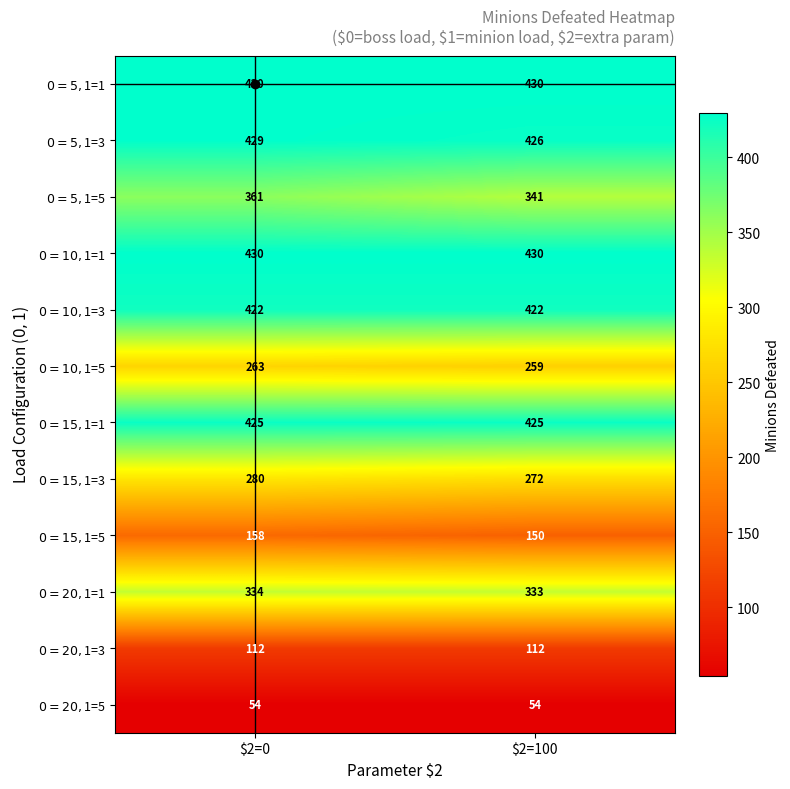

What is the total value across all series at $2=0?

3698